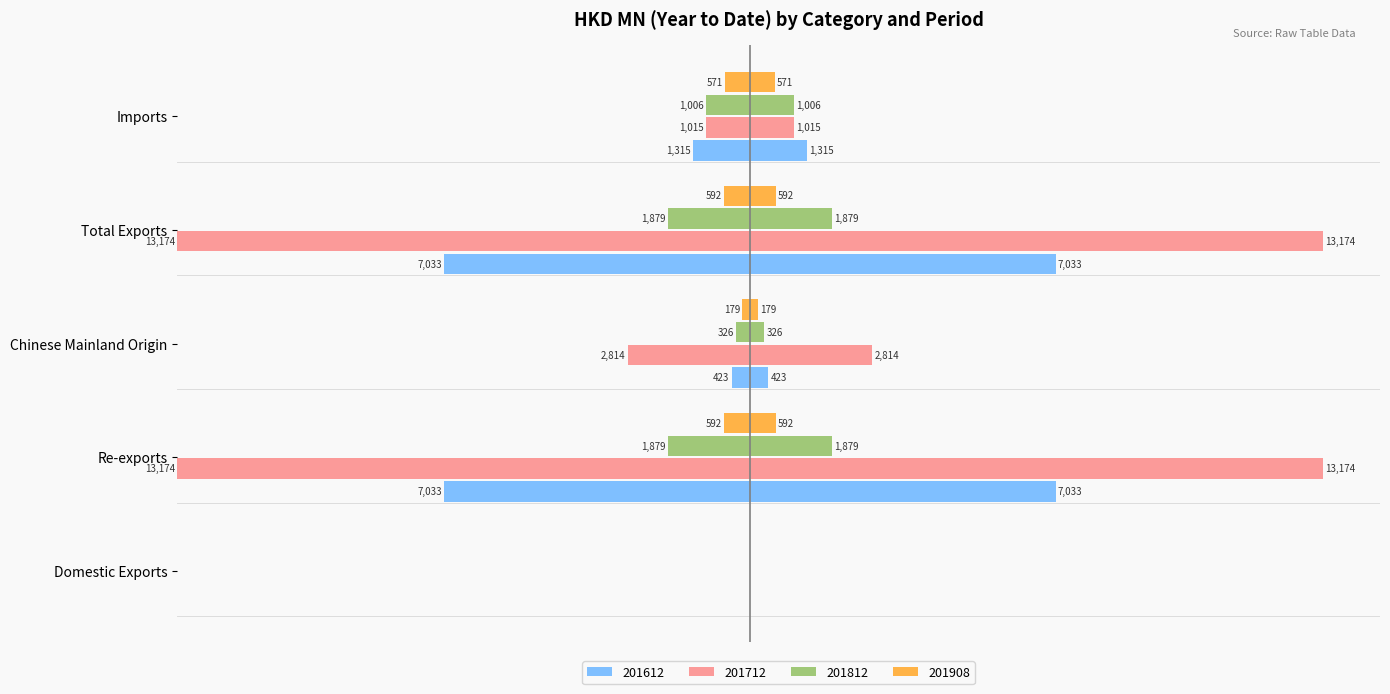

The value of 201712 at Re-exports is 13174.4. True or false?

True